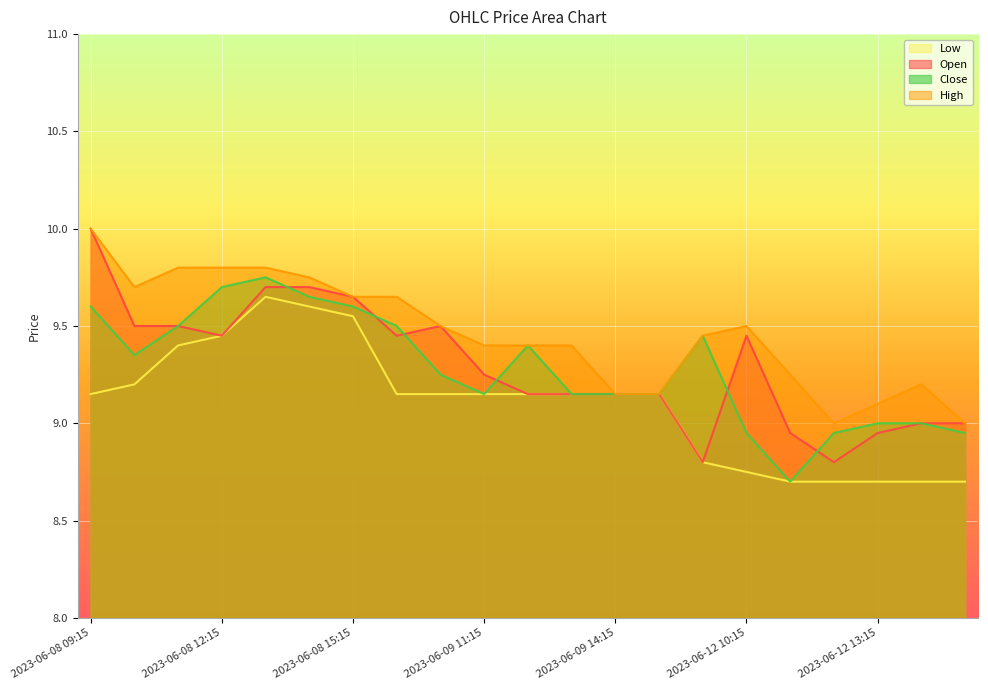

At how many categories does at least one series exceed 9?

19